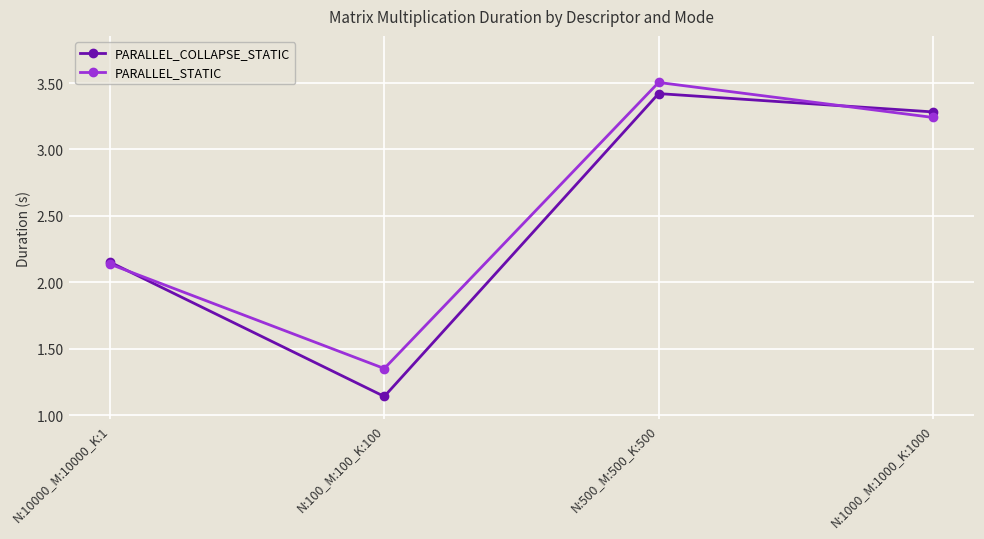

The value of PARALLEL_STATIC at N:500_M:500_K:500 is 2.0. True or false?

False